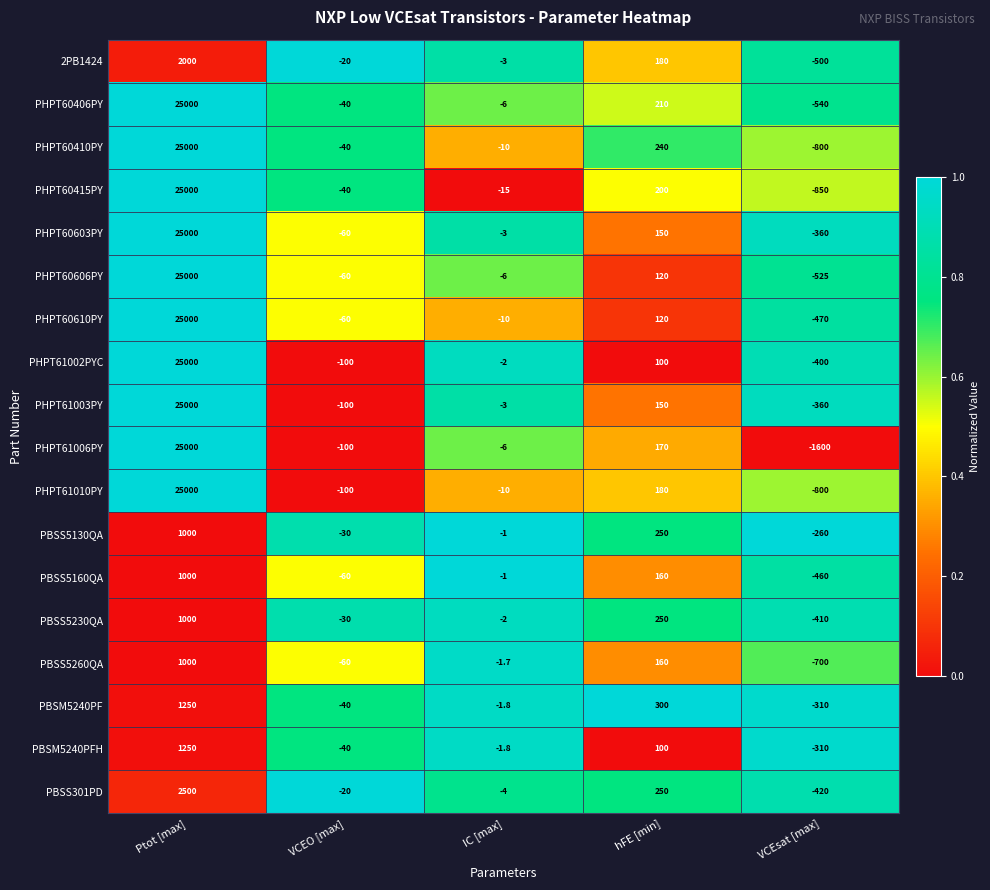

Count the number of data series in this chart.

18